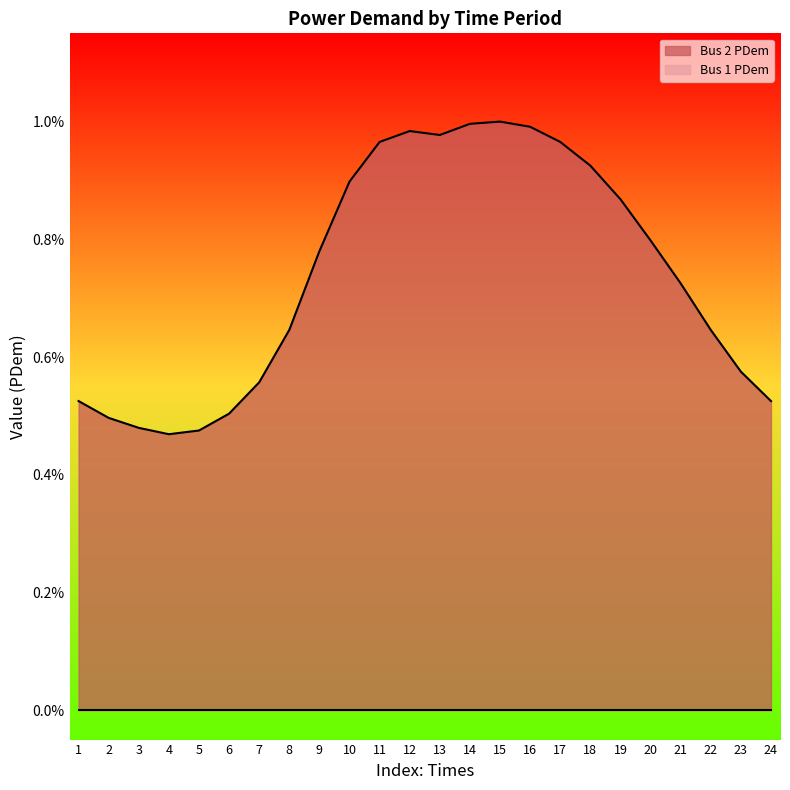

Between 15 and 14, which is larger?

15